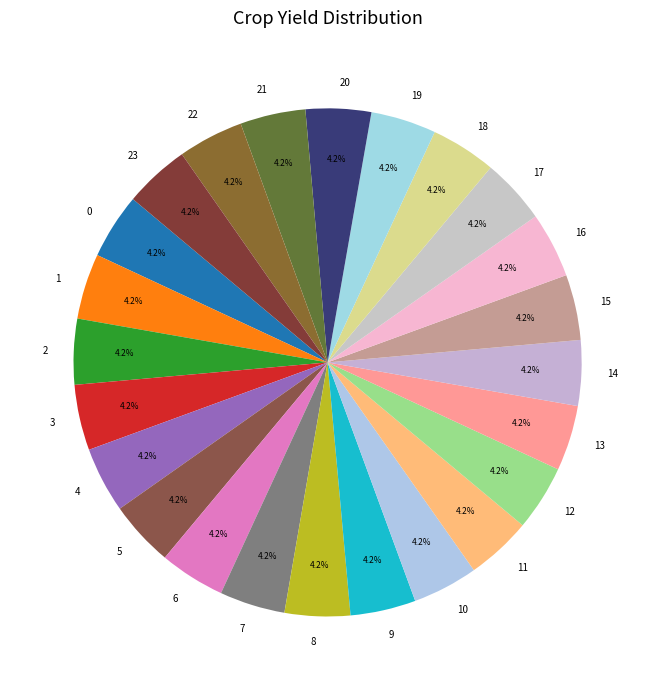

Is 20 the majority of the pie?

No